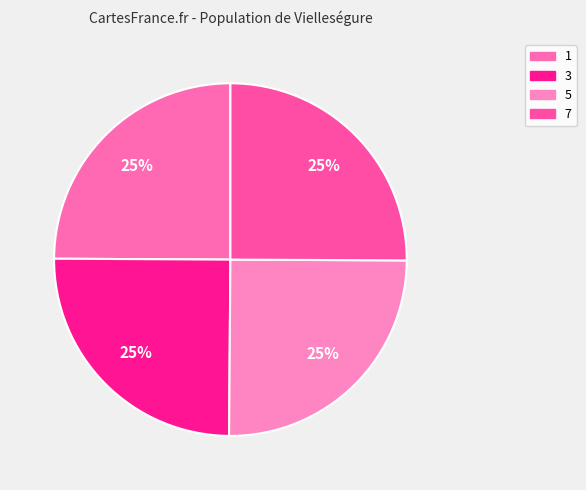

Count the number of slices in the pie.

4